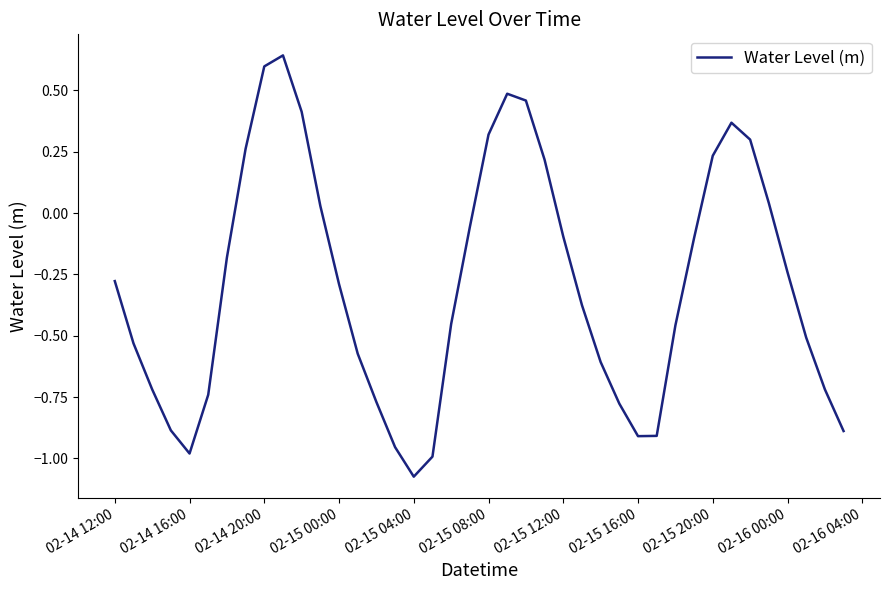

What is the difference between the maximum and minimum values?

1.7